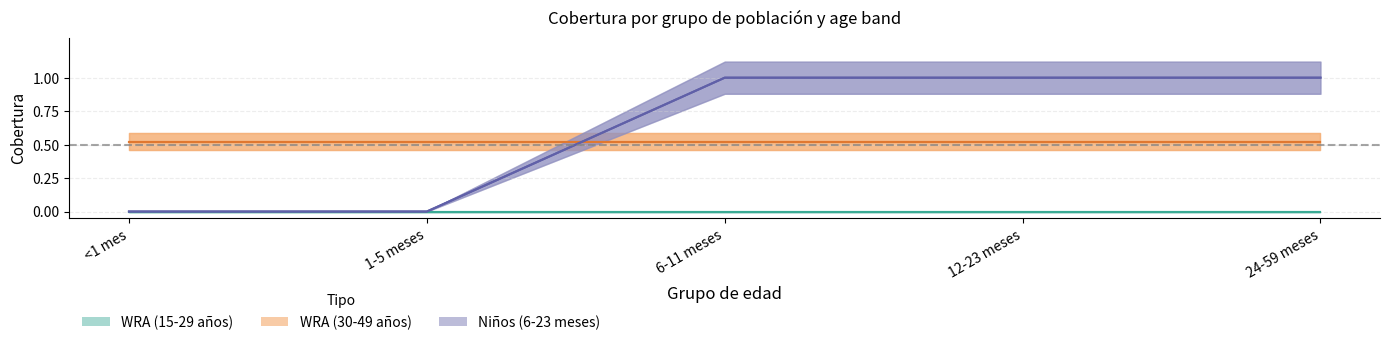

True or false: WRA: 30-39 años has more than 0 interior local peaks.

False